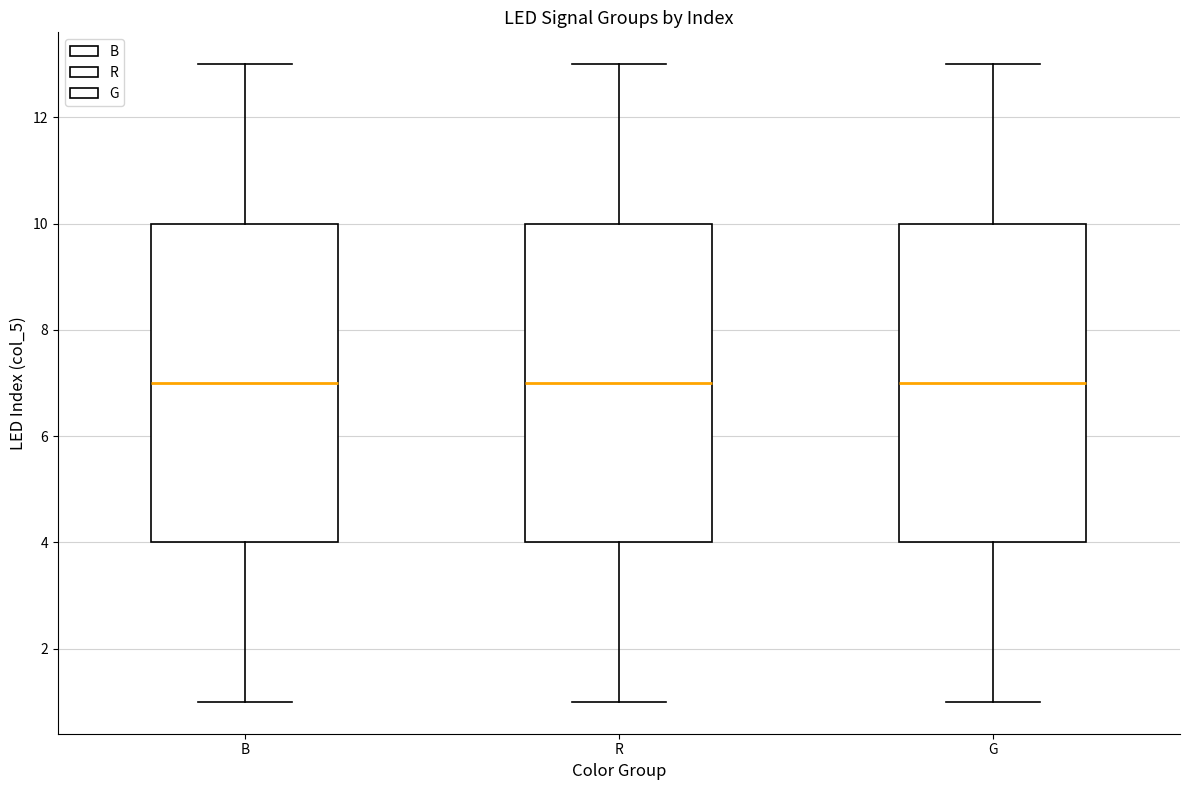

Reading left to right, read every box against the y-axis: the position of its median line, the range the box covers, and the ends of its whiskers. The values are not printed on the chart, so give them approximately, as read against the axis.

B: median 7, box 4 to 10, whiskers 1 to 13
R: median 7, box 4 to 10, whiskers 1 to 13
G: median 7, box 4 to 10, whiskers 1 to 13